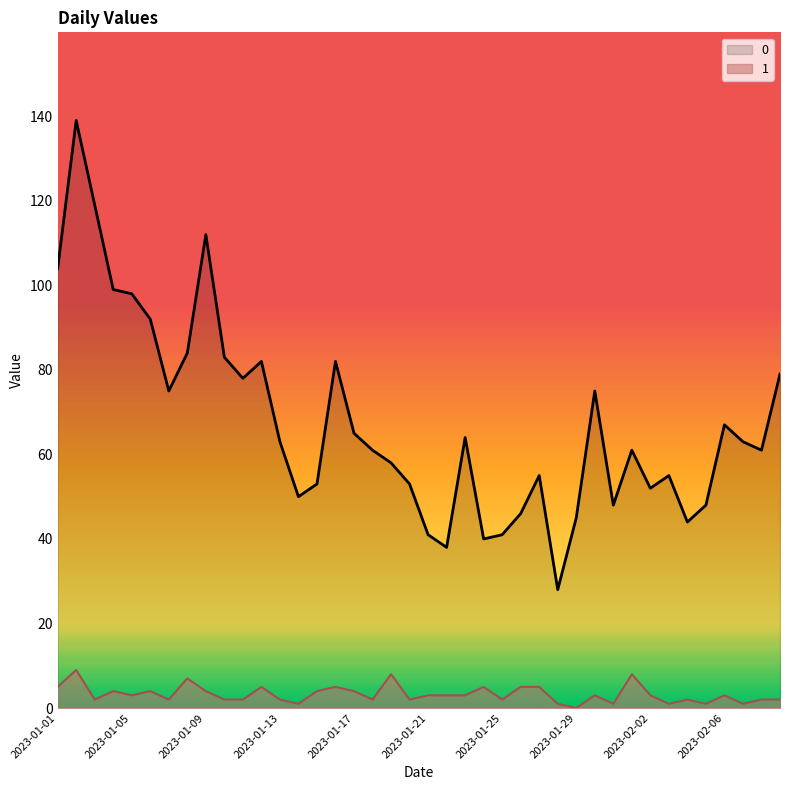

What are all the series names shown in the legend?

0, 1